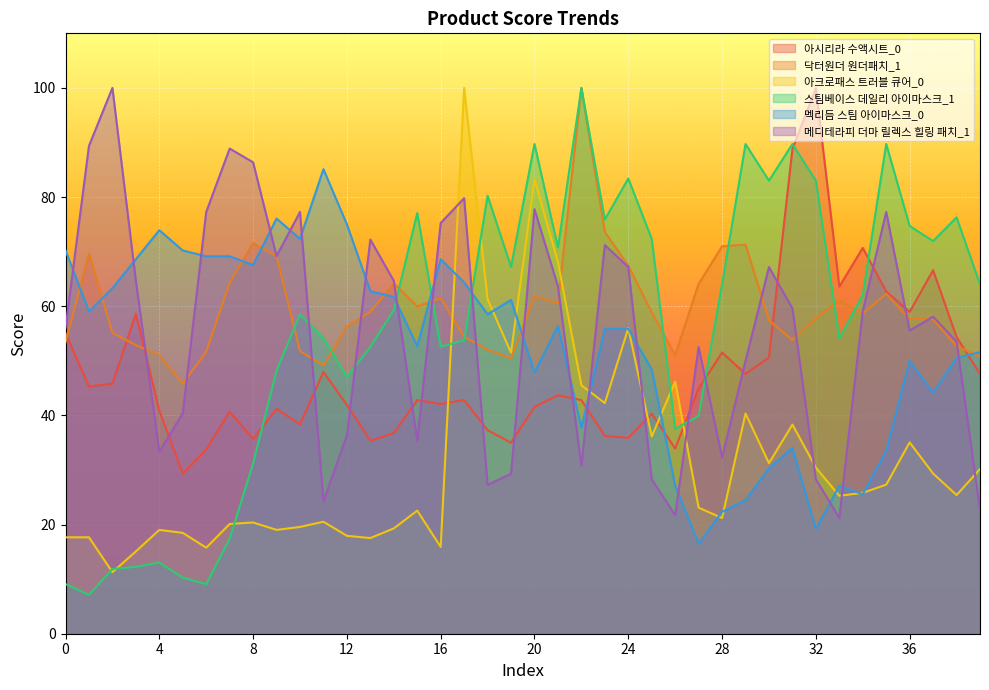

The 닥터원더 원더패치_1 series shows 20.0 at 18. True or false?

False